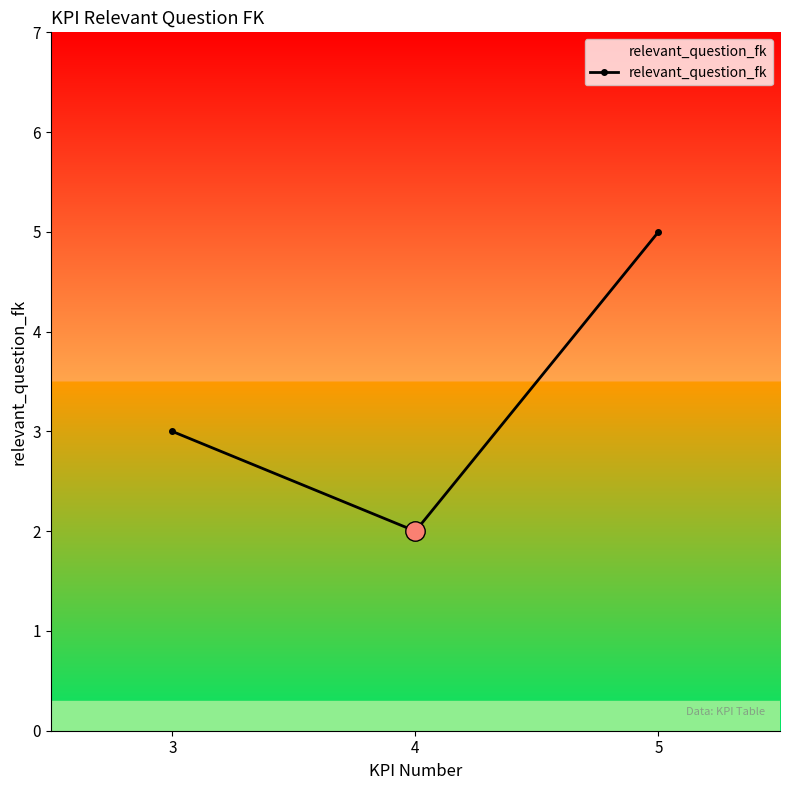

Count the number of data series in this chart.

1